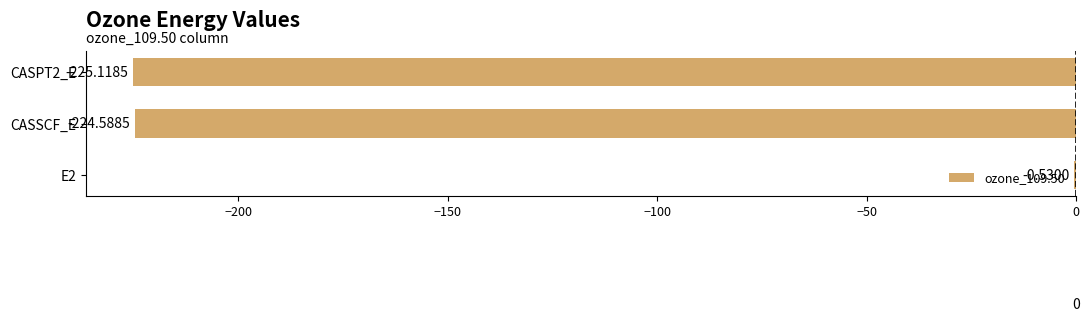

How many data points does each series have?

3